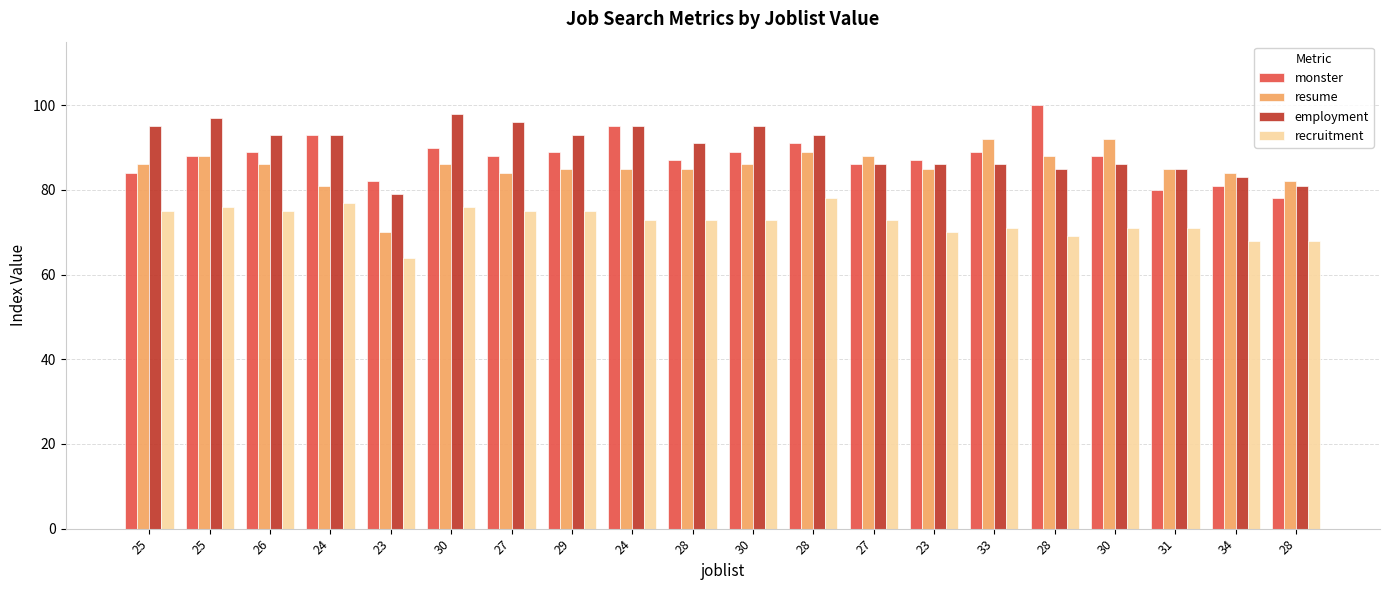

The value of employment at 28 is 48. True or false?

False